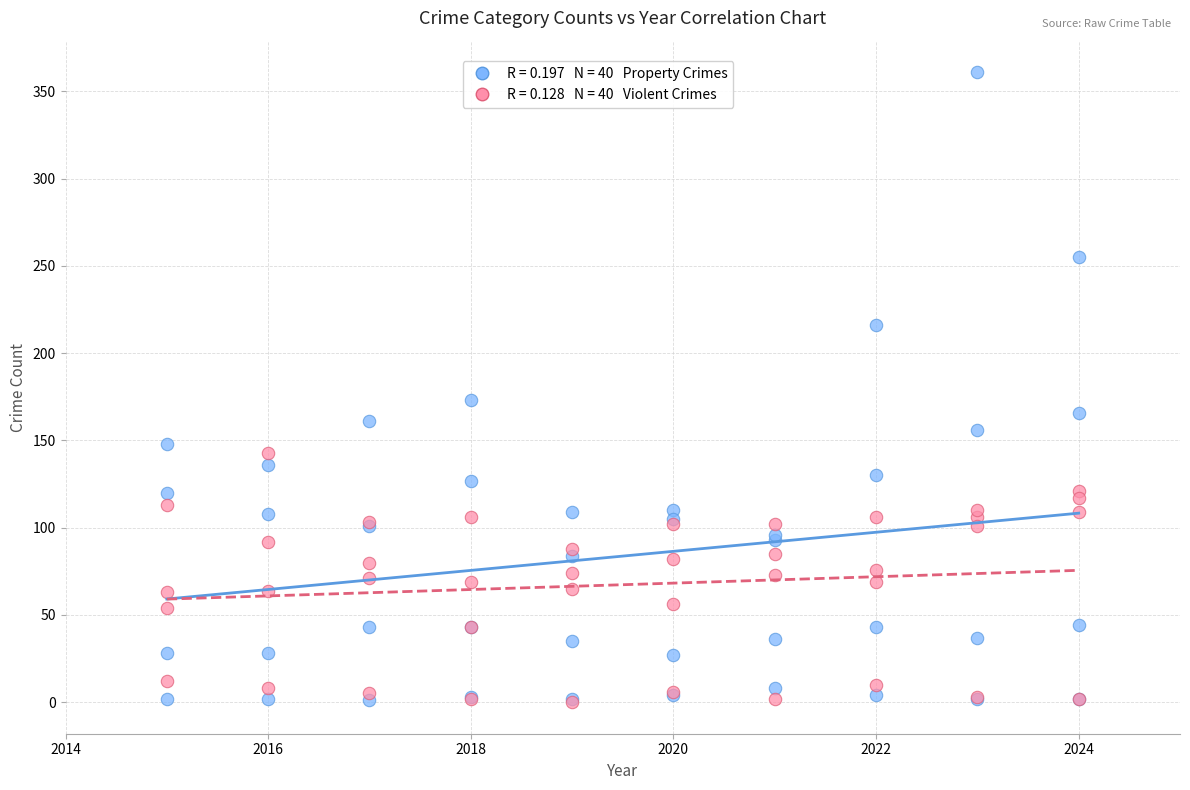

Across all series, what Y value is closest to 180?

173